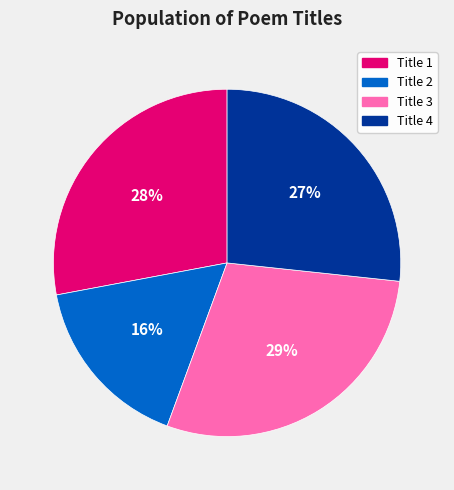

Between Title 1 and Title 4, which is larger?

Title 1